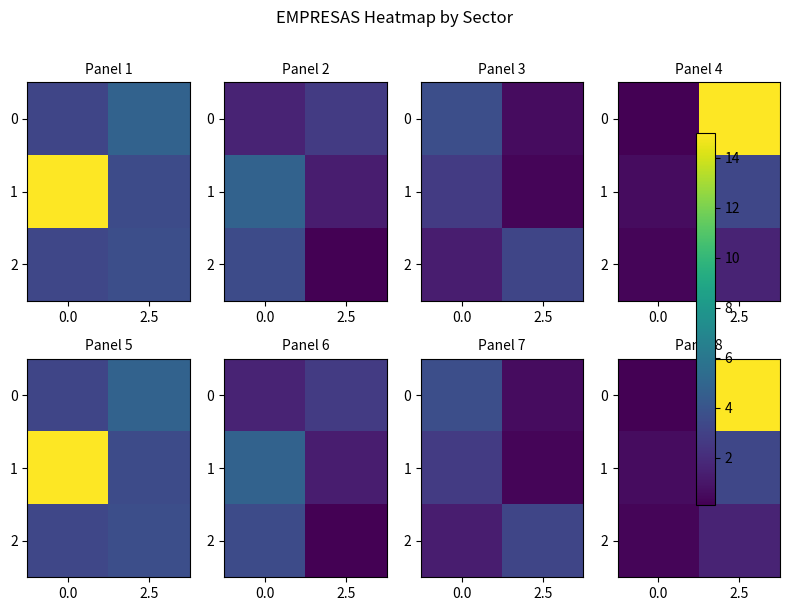

How many 2 values are between 0 and 1?

1